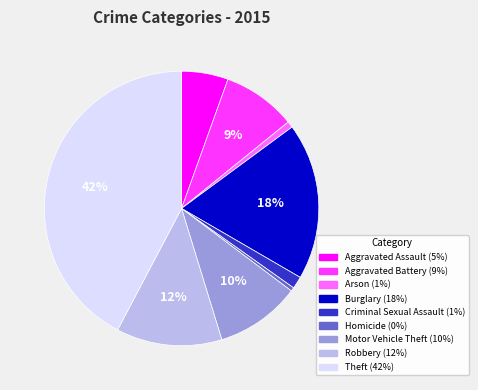

Combined, do Robbery and Aggravated Battery account for over 50%?

No